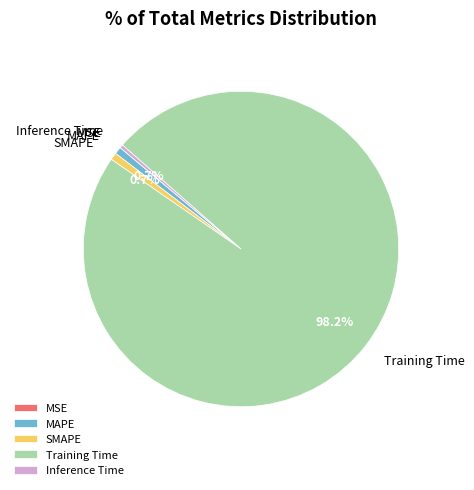

Which slice is the largest?

Training Time